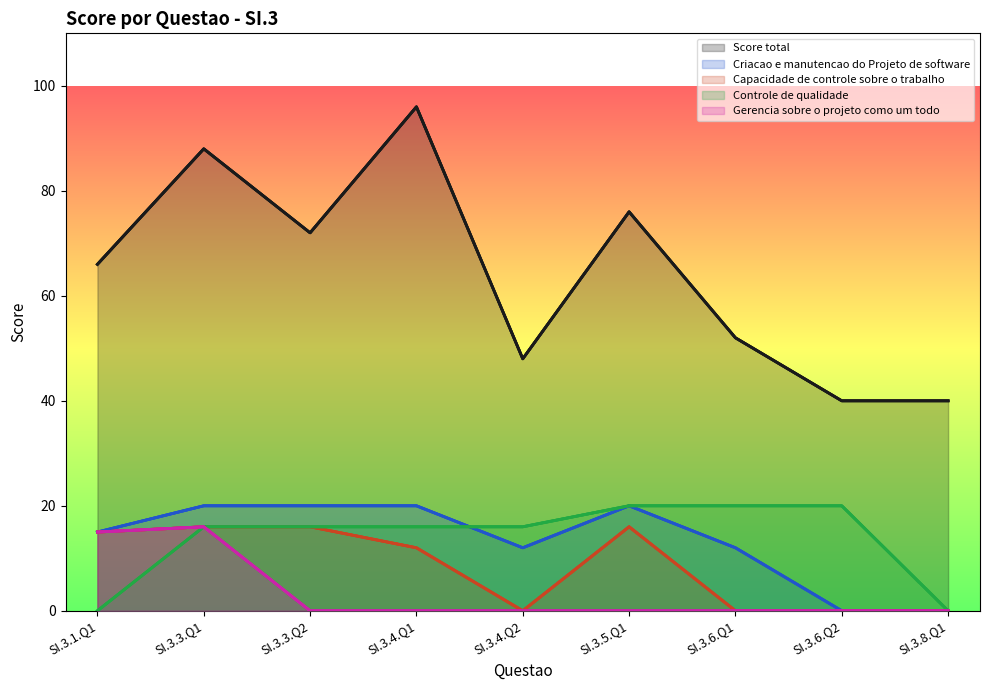

The value of Gerencia sobre o projeto como um todo at SI.3.6.Q2 is -9. True or false?

False